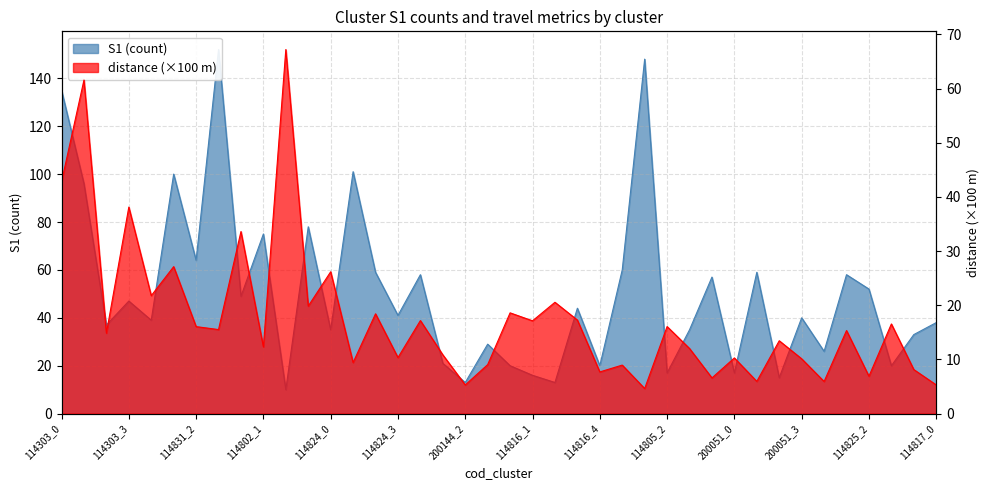

Which series has the widest spread of values?

S1